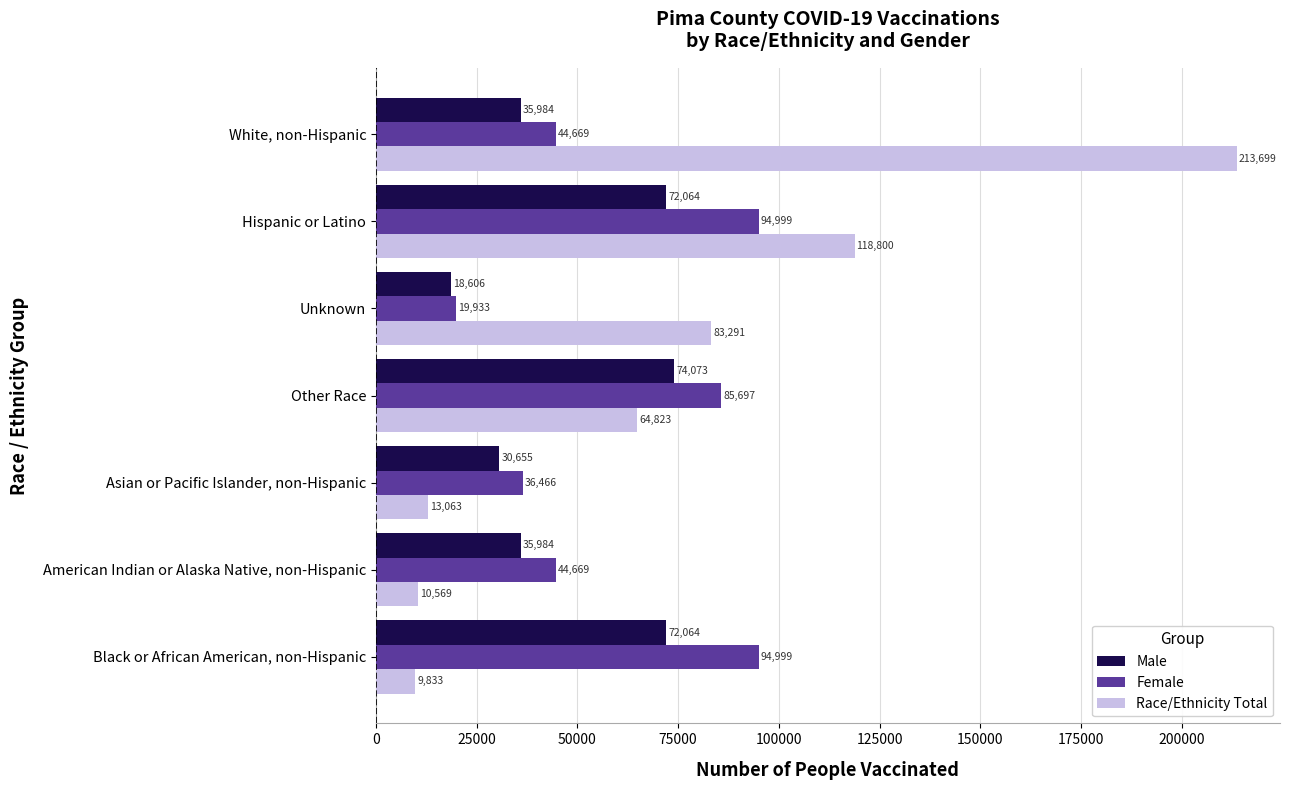

Rank the series at Other Race from lowest to highest value.

Race/Ethnicity Total, Male, Female